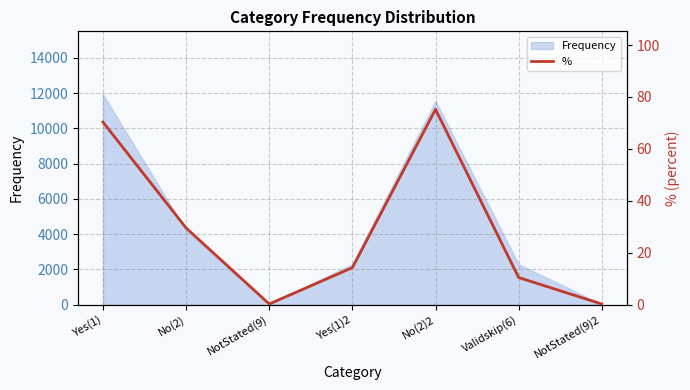

Rank the categories by value from lowest to highest.

NotStated(9), NotStated(9)2, Validskip(6), Yes(1)2, No(2), Yes(1), No(2)2